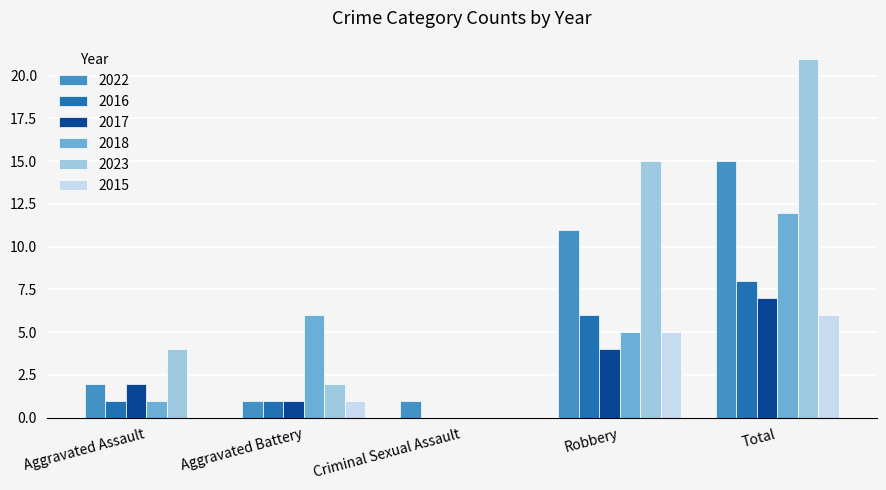

What is the approximate value of 2017 at Robbery?

4